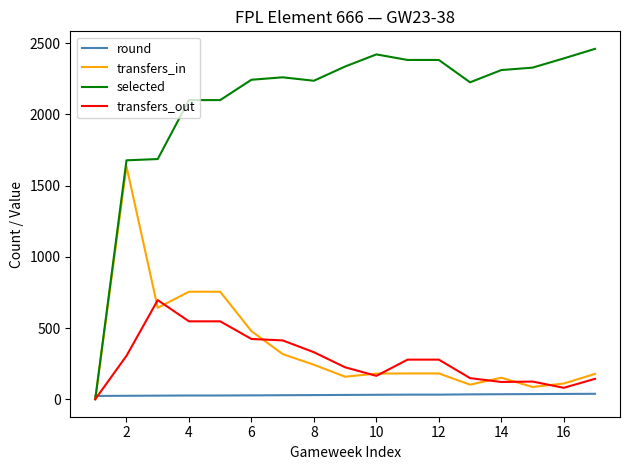

What is the maximum value shown in the chart?

2461